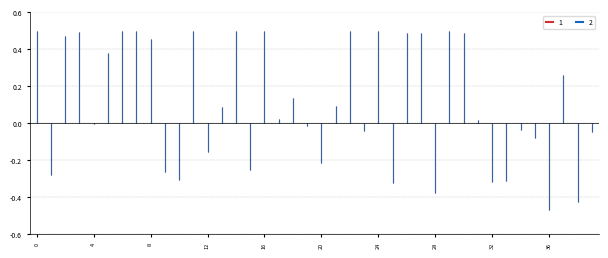

In 2, how many points are lower than both neighbors (excluding endpoints)?

12